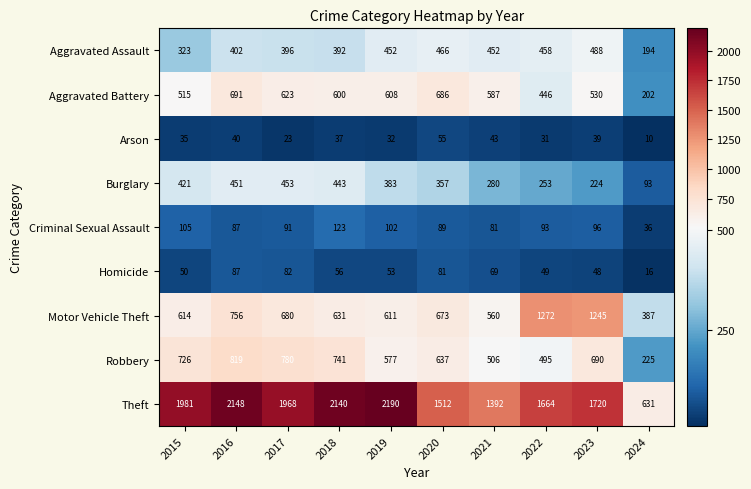

The value of Motor Vehicle Theft at 2021 is 760. True or false?

False